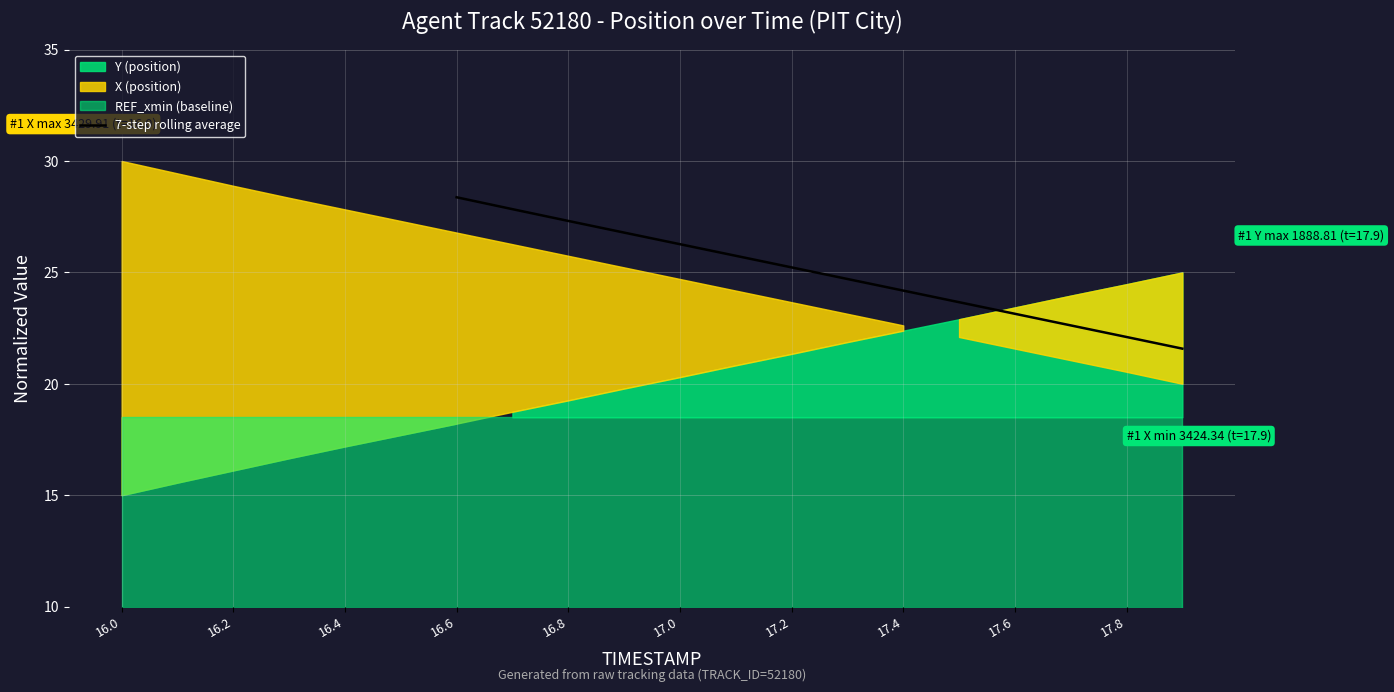

True or false: there are more than 2 points higher than both neighbors.

False